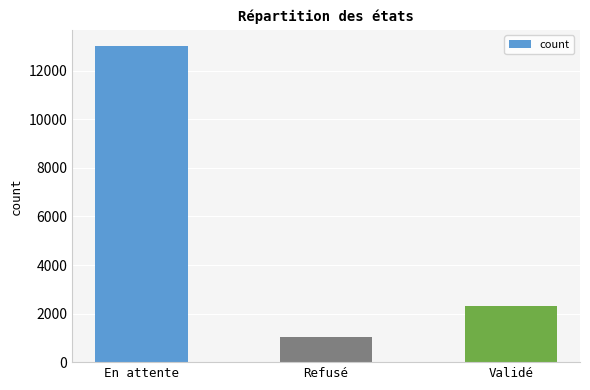

True or false: the data shows 18644 at En attente.

False